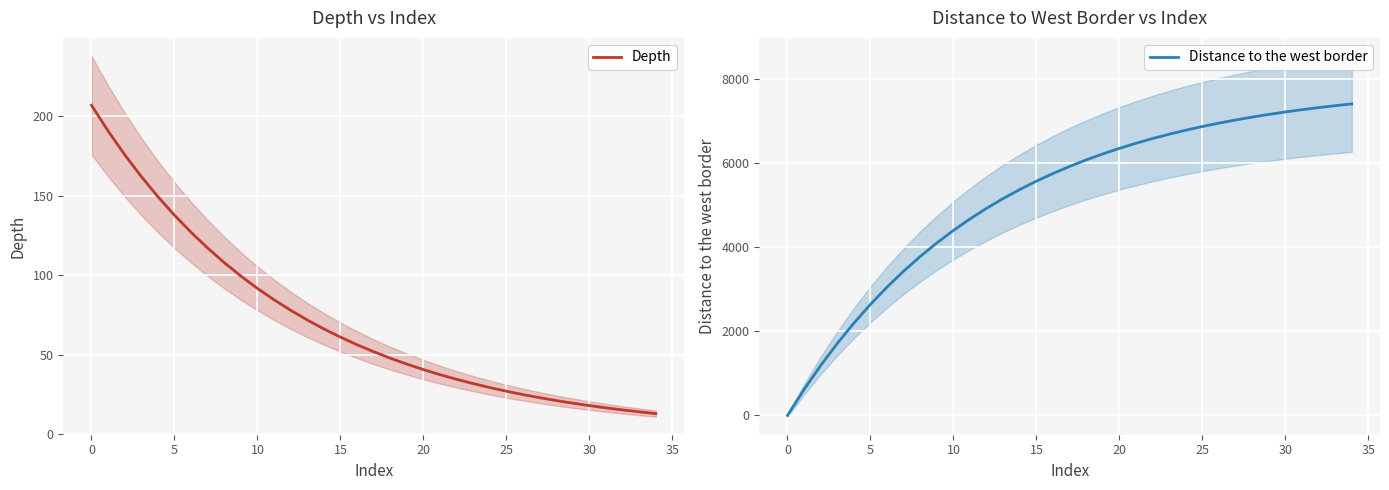

True or false: Depth and Distance to the west border intersect in this chart.

True